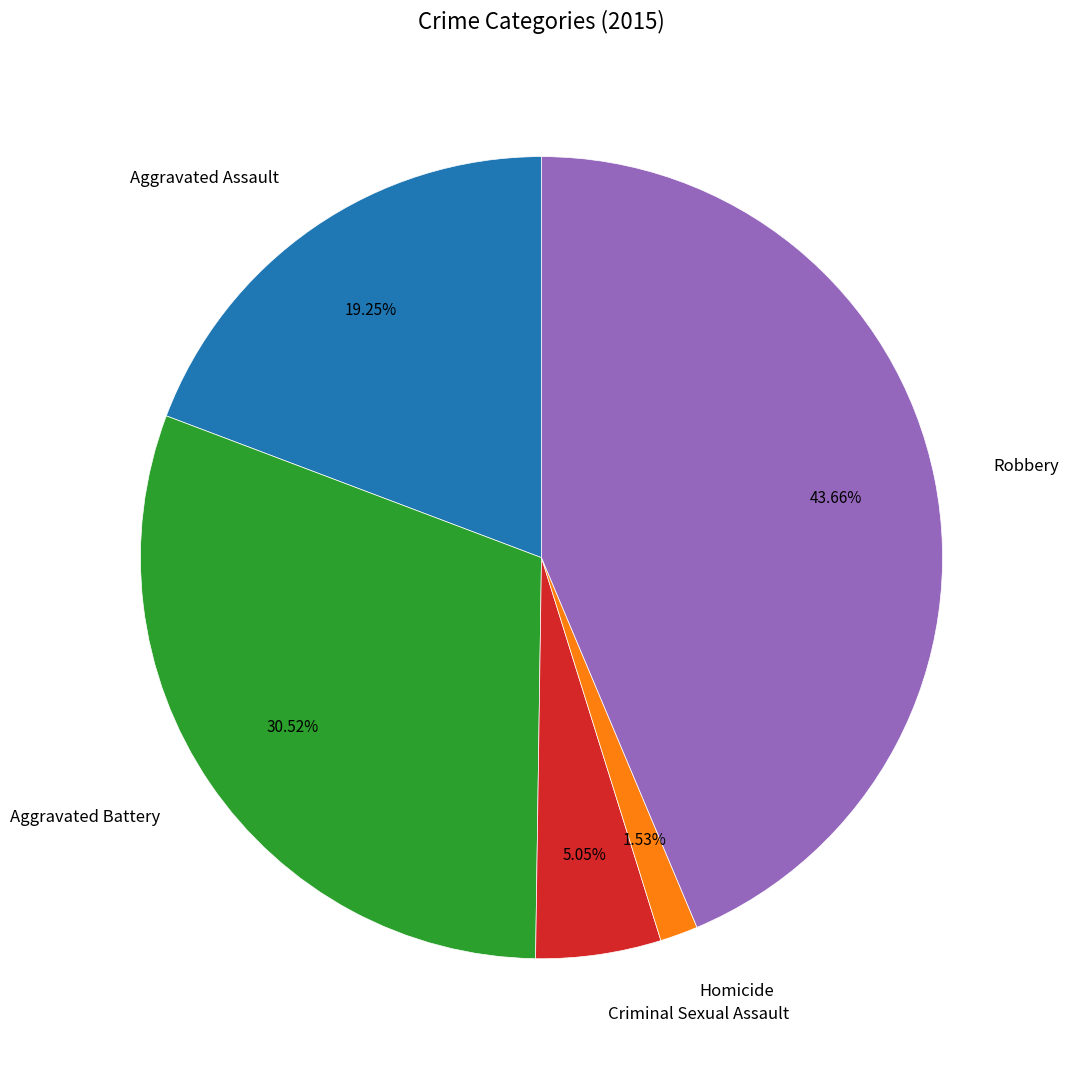

Do Robbery and Criminal Sexual Assault together represent more than half of the pie?

No